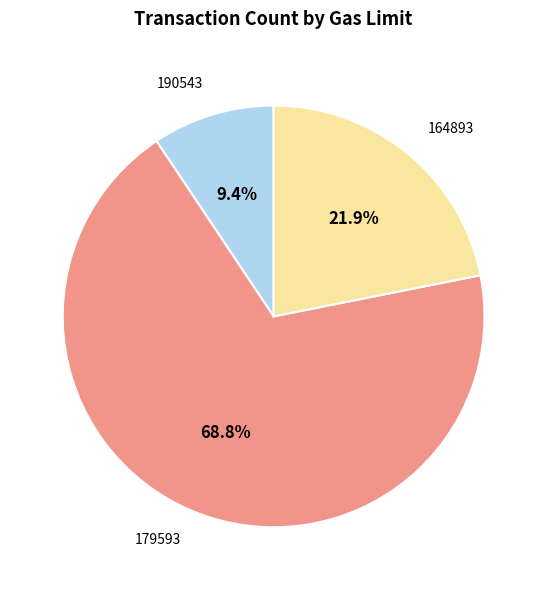

What percentage do 179593 and 164893 together represent?

90.6%